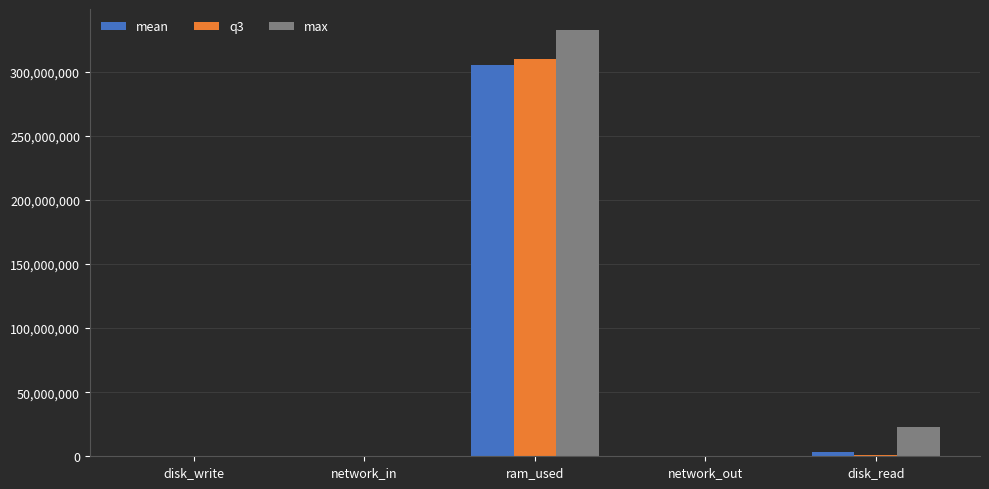

At which category is the sum across all series the highest?

ram_used